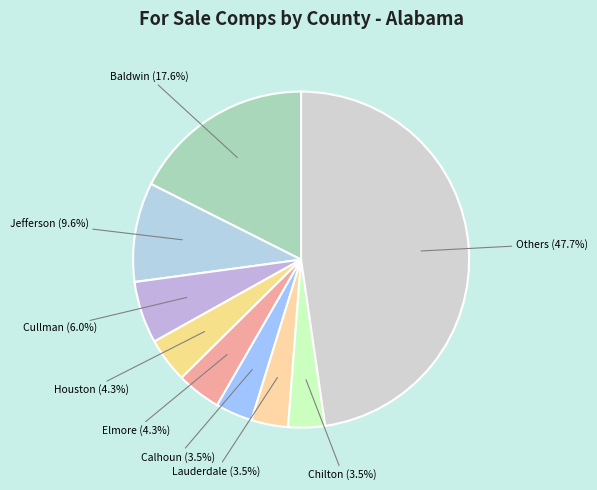

How many slices are in this pie chart?

9